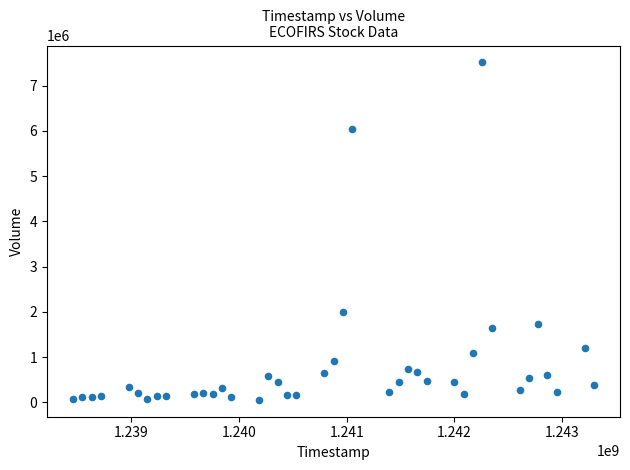

What Y value in the scatter plot is closest to 3785100?

1994900